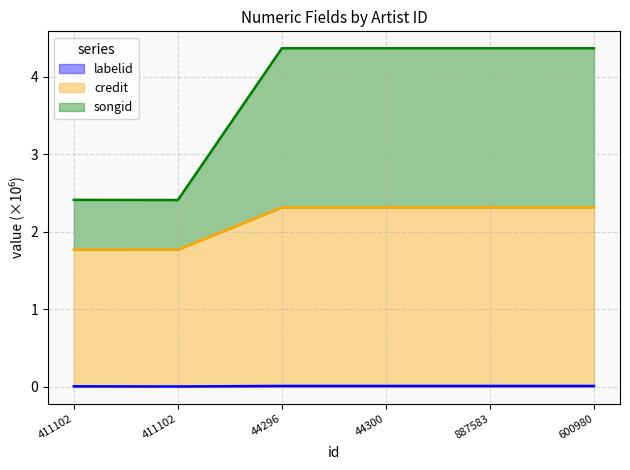

At which label does songid reach its peak?

44296